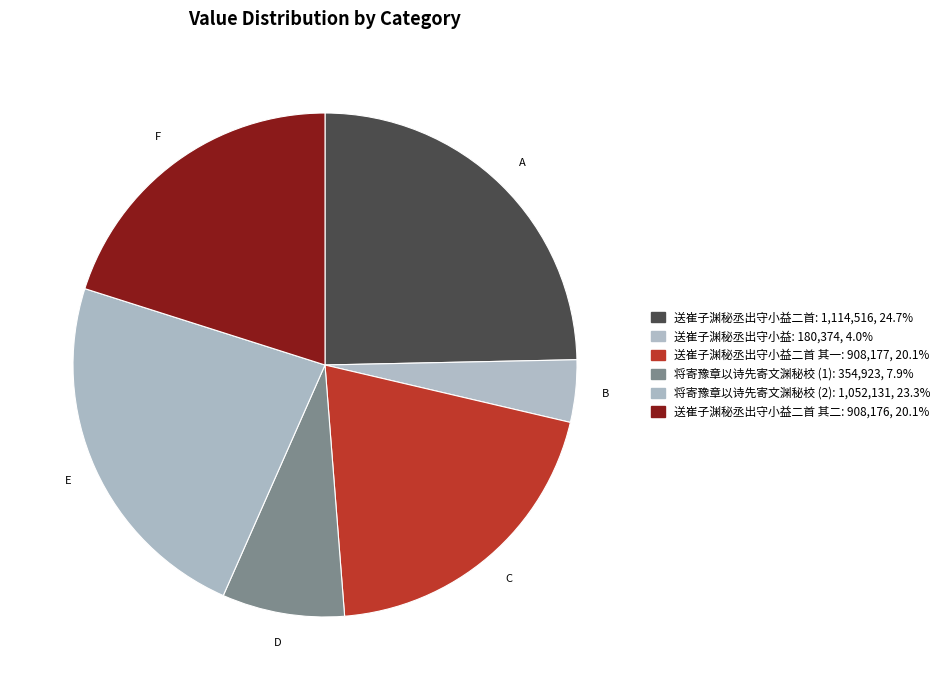

Is there a majority slice in this chart?

No